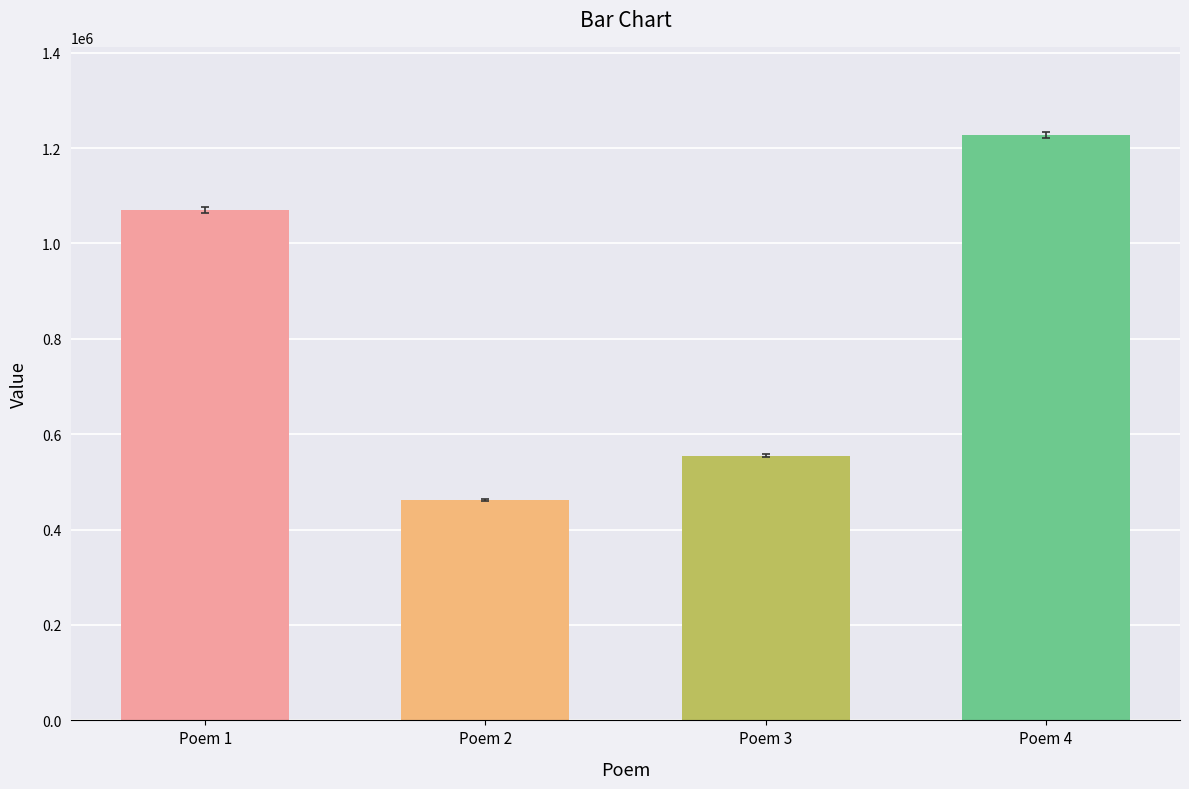

Reading left to right, what are all the values shown in this chart?

1070187	462830	555056	1228009